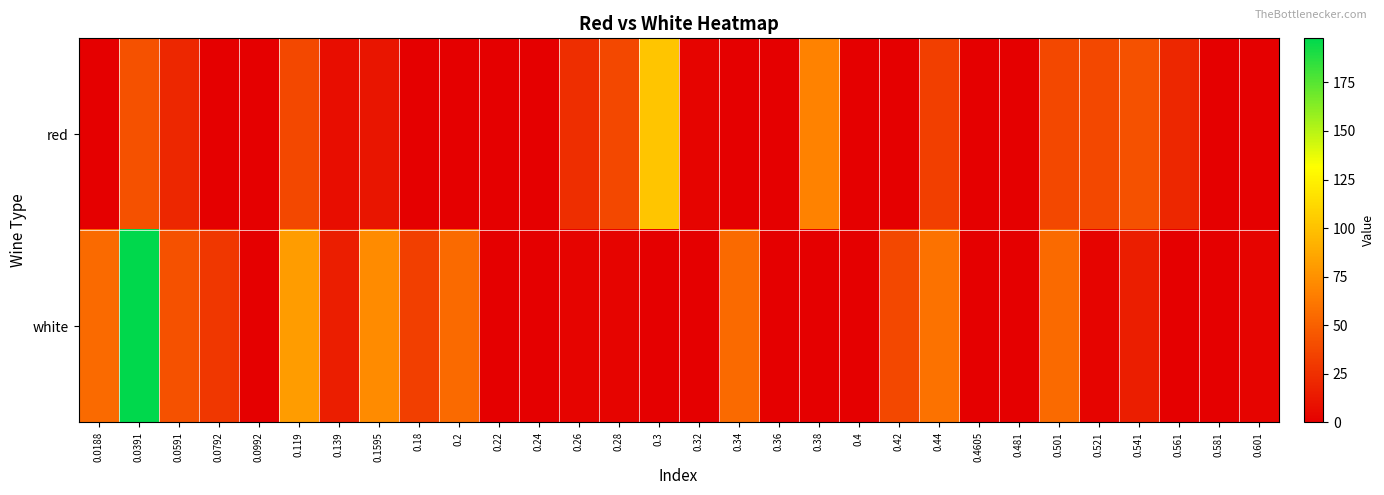

Rank the series by their maximum value, from lowest to highest.

red, white